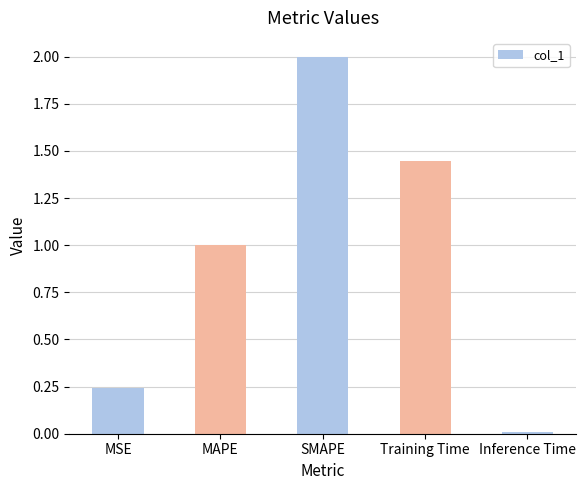

Are the bars grouped side by side (vs. stacked)?

No